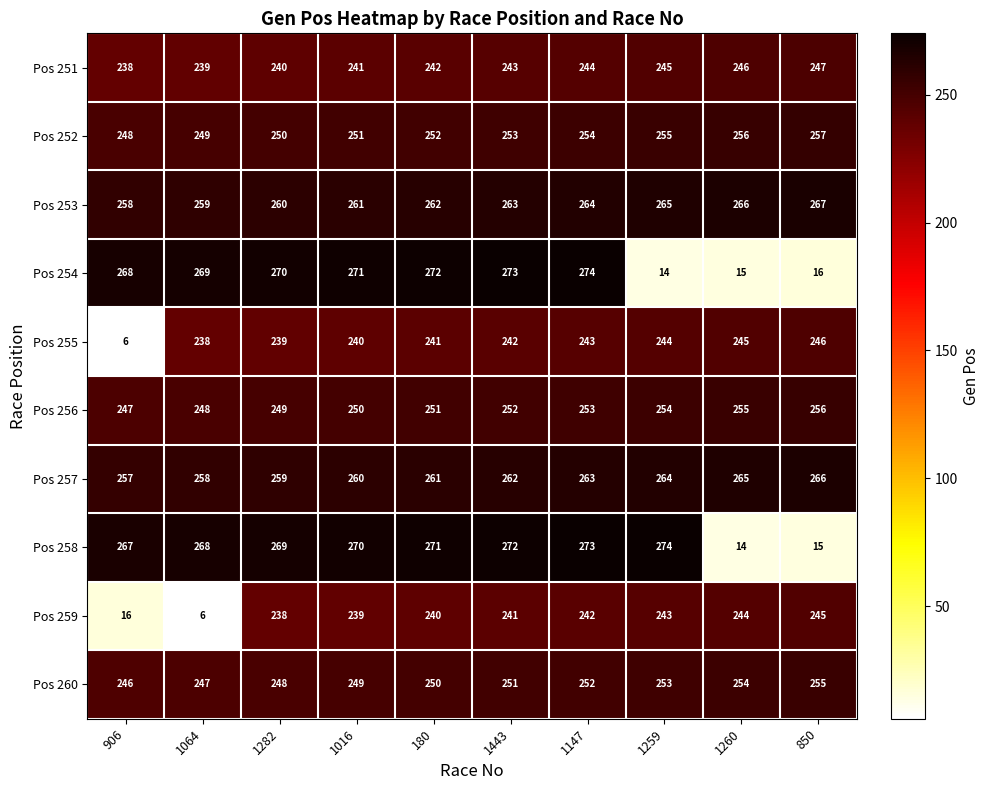

Rank the series at 1259 from highest to lowest value.

Pos 258, Pos 253, Pos 257, Pos 252, Pos 256, Pos 260, Pos 251, Pos 255, Pos 259, Pos 254